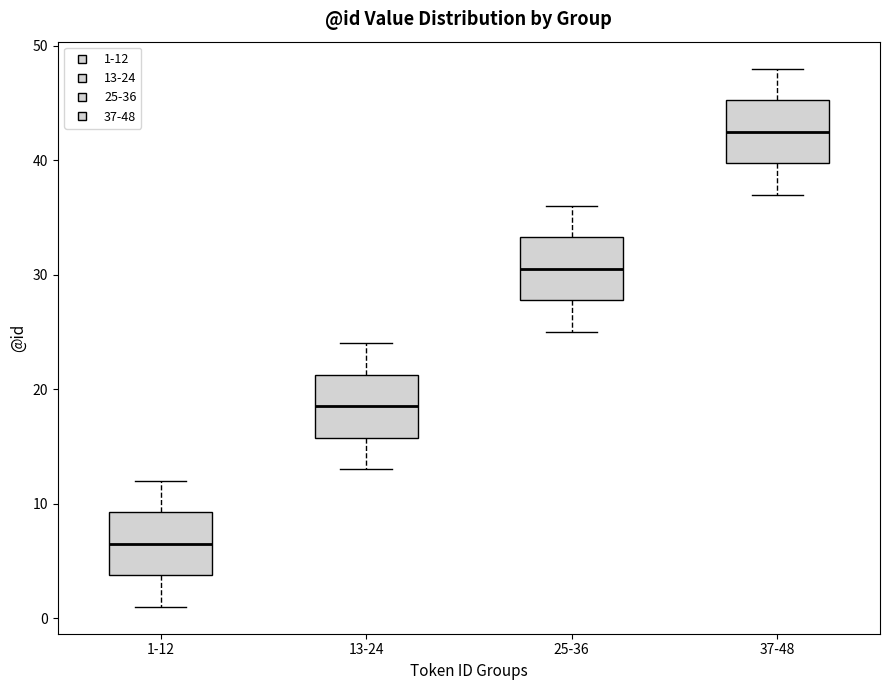

Reading left to right, read every box against the y-axis: the position of its median line, the range the box covers, and the ends of its whiskers. The values are not printed on the chart, so give them approximately, as read against the axis.

1-12: median 7, box 4 to 9, whiskers 1 to 12
13-24: median 19, box 16 to 21, whiskers 13 to 24
25-36: median 31, box 28 to 33, whiskers 25 to 36
37-48: median 43, box 40 to 45, whiskers 37 to 48